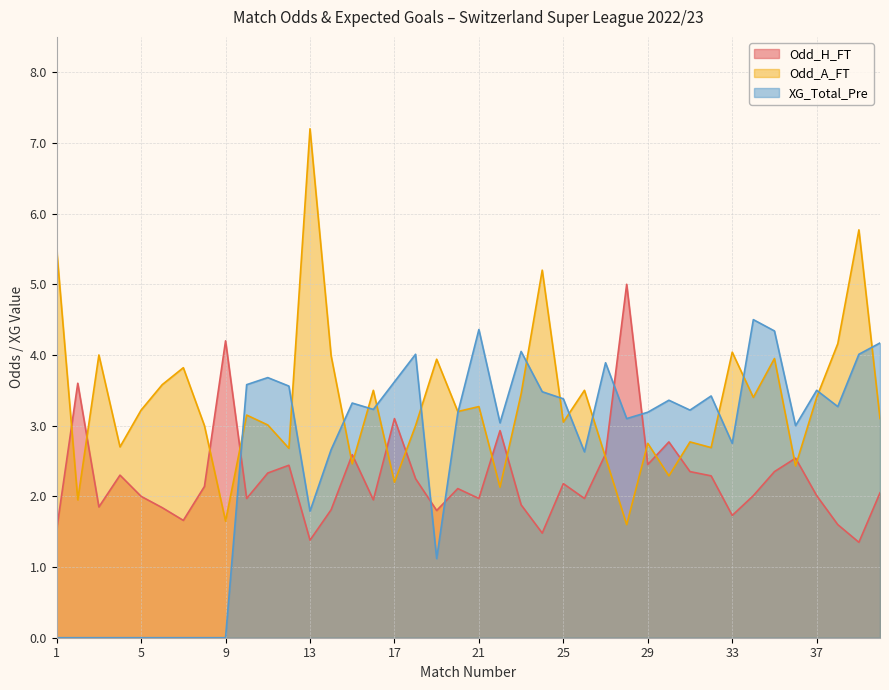

Reading left to right, list all the values displayed in this chart.

Odd_H_FT: 1.5	3.6	1.9	2.3	2.0	1.8	1.7	2.1	4.2	2.0	2.3	2.4	1.4	1.8	2.6	1.9	3.1	2.2	1.8	2.1	2.0	2.9	1.9	1.5	2.2	2.0	2.6	5.0	2.5	2.8	2.4	2.3	1.7	2.0	2.4	2.5	2.0	1.6	1.4	2.0
Odd_A_FT: 5.5	1.9	4.0	2.7	3.2	3.6	3.8	3.0	1.6	3.1	3.0	2.7	7.2	4.0	2.5	3.5	2.2	3.0	3.9	3.2	3.3	2.1	3.5	5.2	3.0	3.5	2.5	1.6	2.8	2.3	2.8	2.7	4.0	3.4	4.0	2.4	3.4	4.2	5.8	3.1
XG_Total_Pre: 0.0	0.0	0.0	0.0	0.0	0.0	0.0	0.0	0.0	3.6	3.7	3.6	1.8	2.7	3.3	3.2	3.6	4.0	1.1	3.2	4.4	3.0	4.0	3.5	3.4	2.6	3.9	3.1	3.2	3.4	3.2	3.4	2.8	4.5	4.3	3.0	3.5	3.3	4.0	4.2